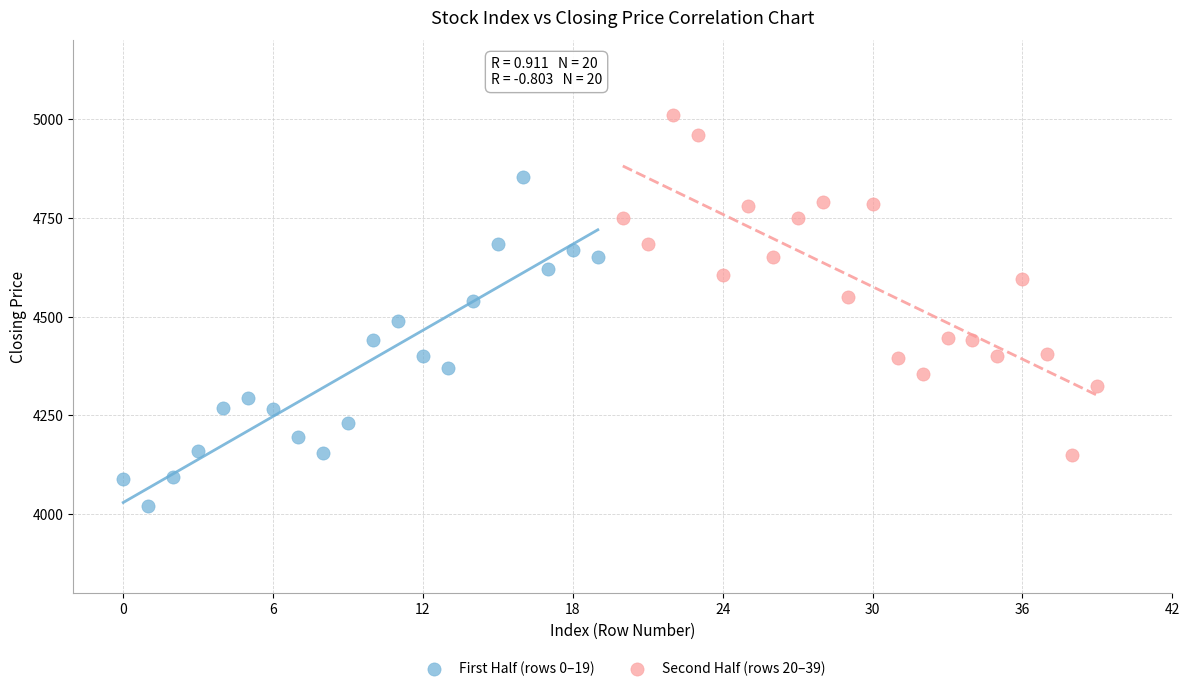

Which series reaches the minimum Y coordinate?

First Half (rows 0–19)